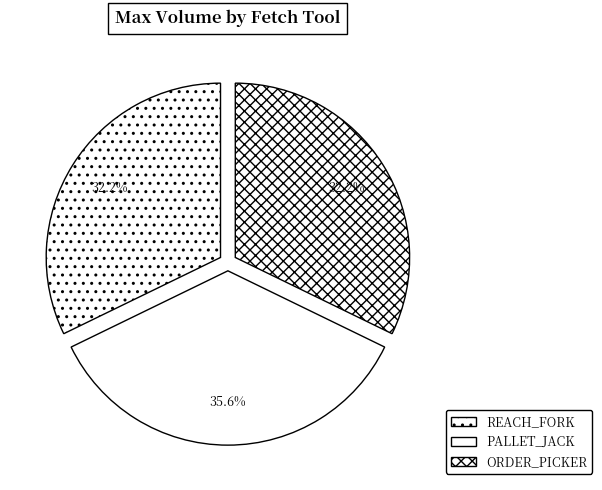

To the nearest percent, what is the difference between the largest and smallest slice percentages?

3%